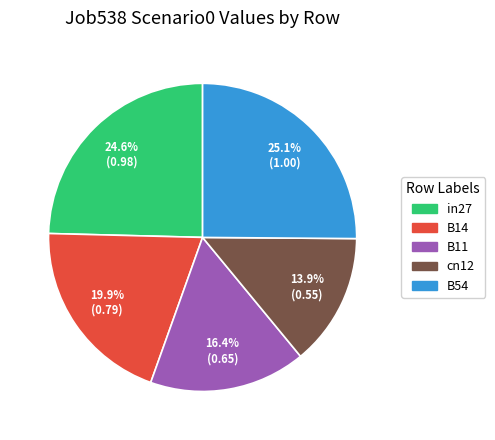

To the nearest percent, what portion does B54 represent?

25%